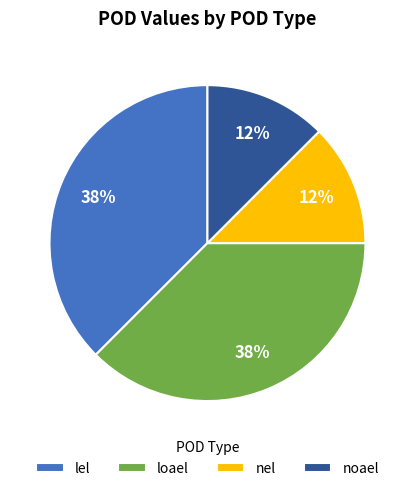

Which has a higher value, lel or nel?

lel